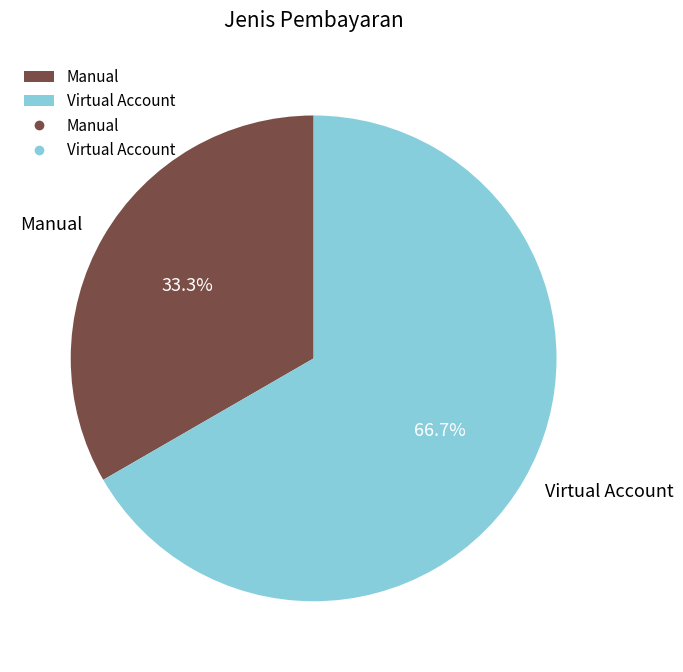

Which category has the biggest portion of the pie?

Virtual Account